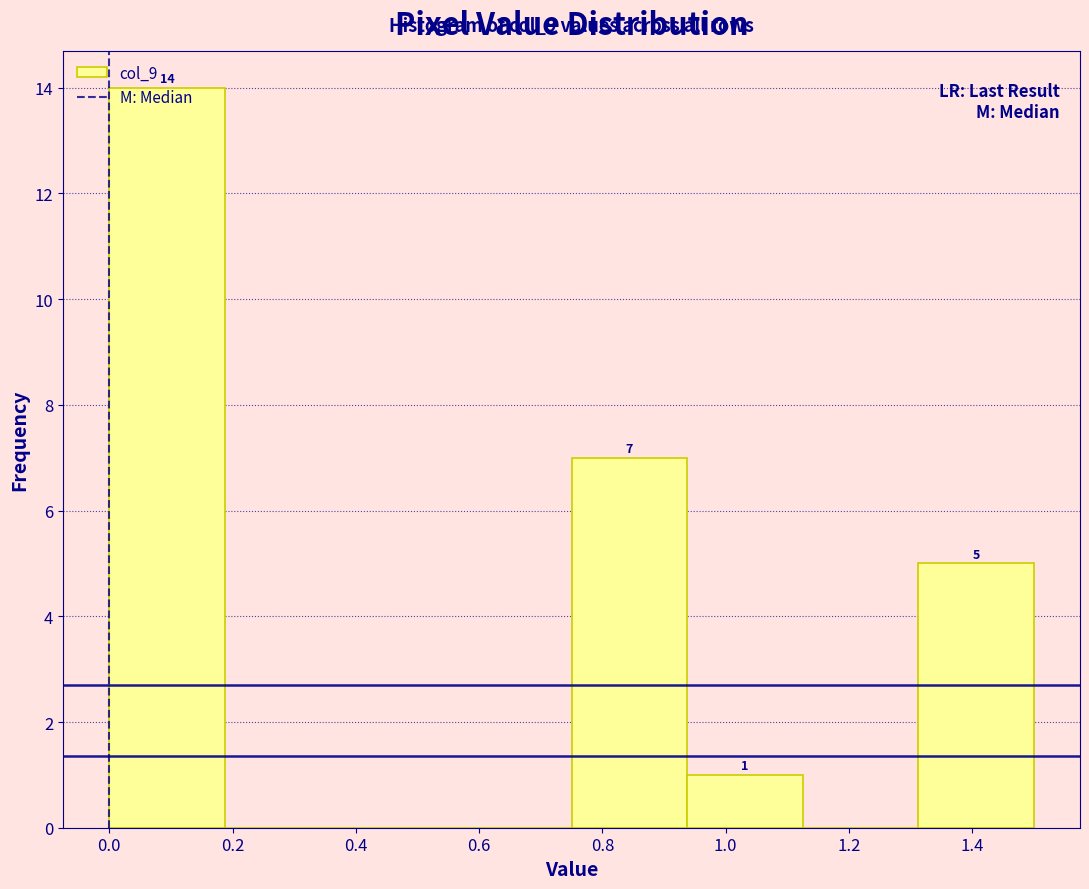

Which range on the x-axis has the tallest bar?

0.00 to 0.18